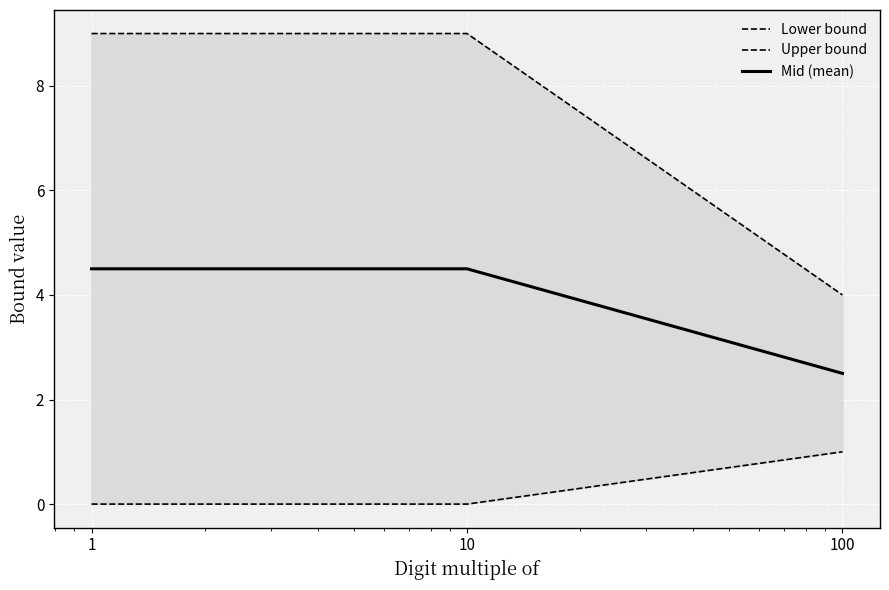

Which series changed the most between 10 and 100?

Upper bound